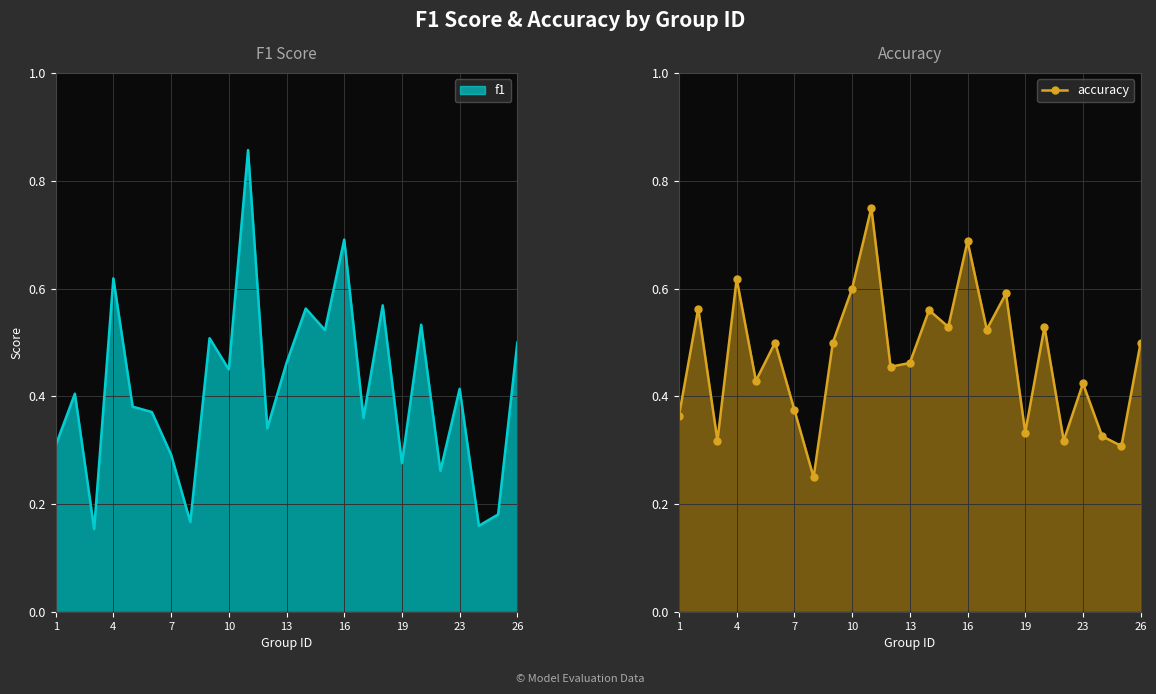

What is the average value?

0.5